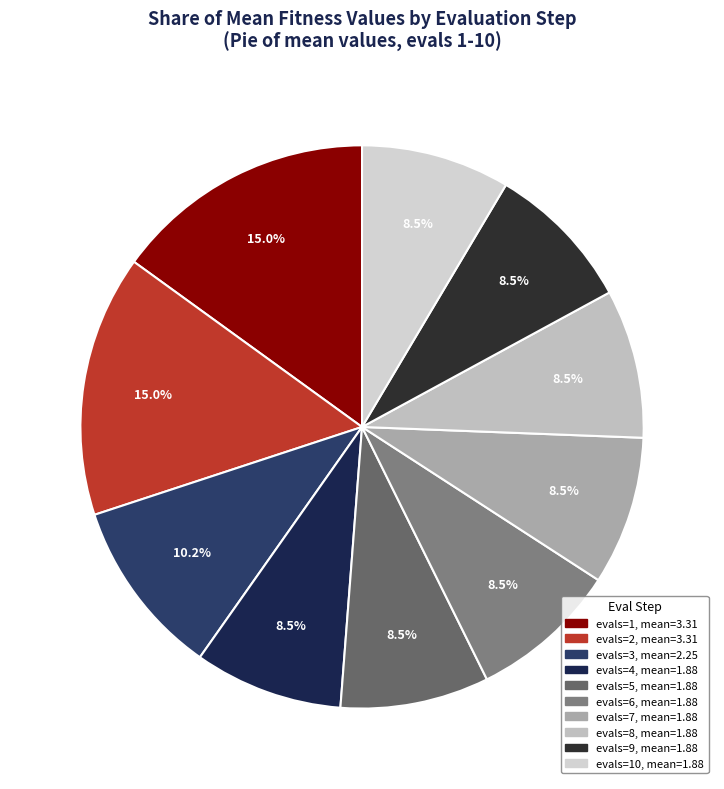

How many slices are in this pie chart?

10